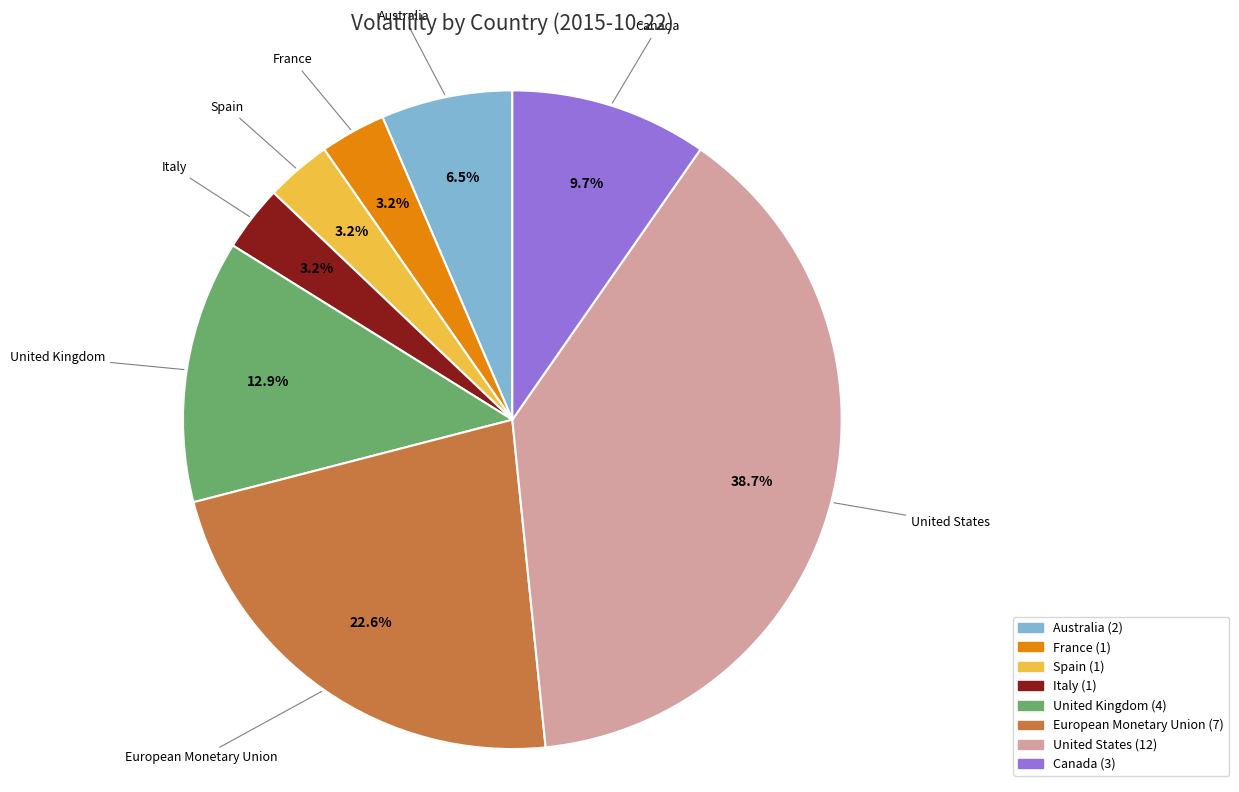

Which slice is the largest?

United States